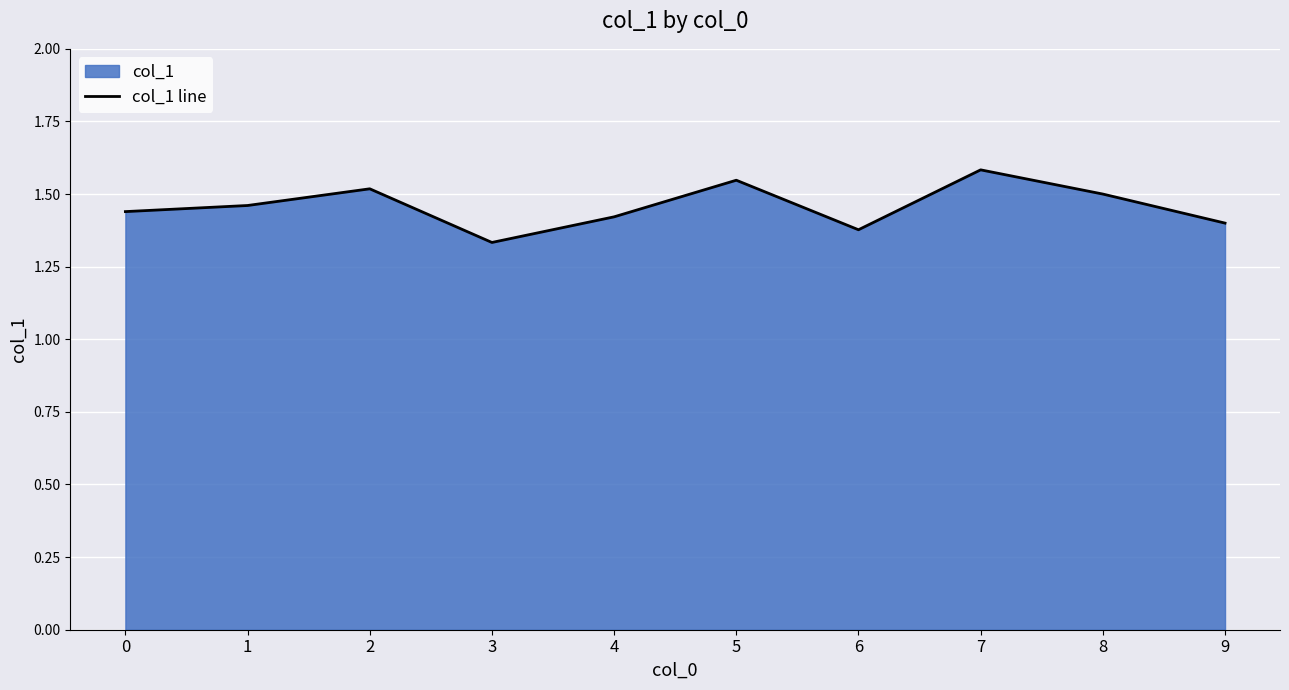

What is the minimum value shown in the chart?

1.3